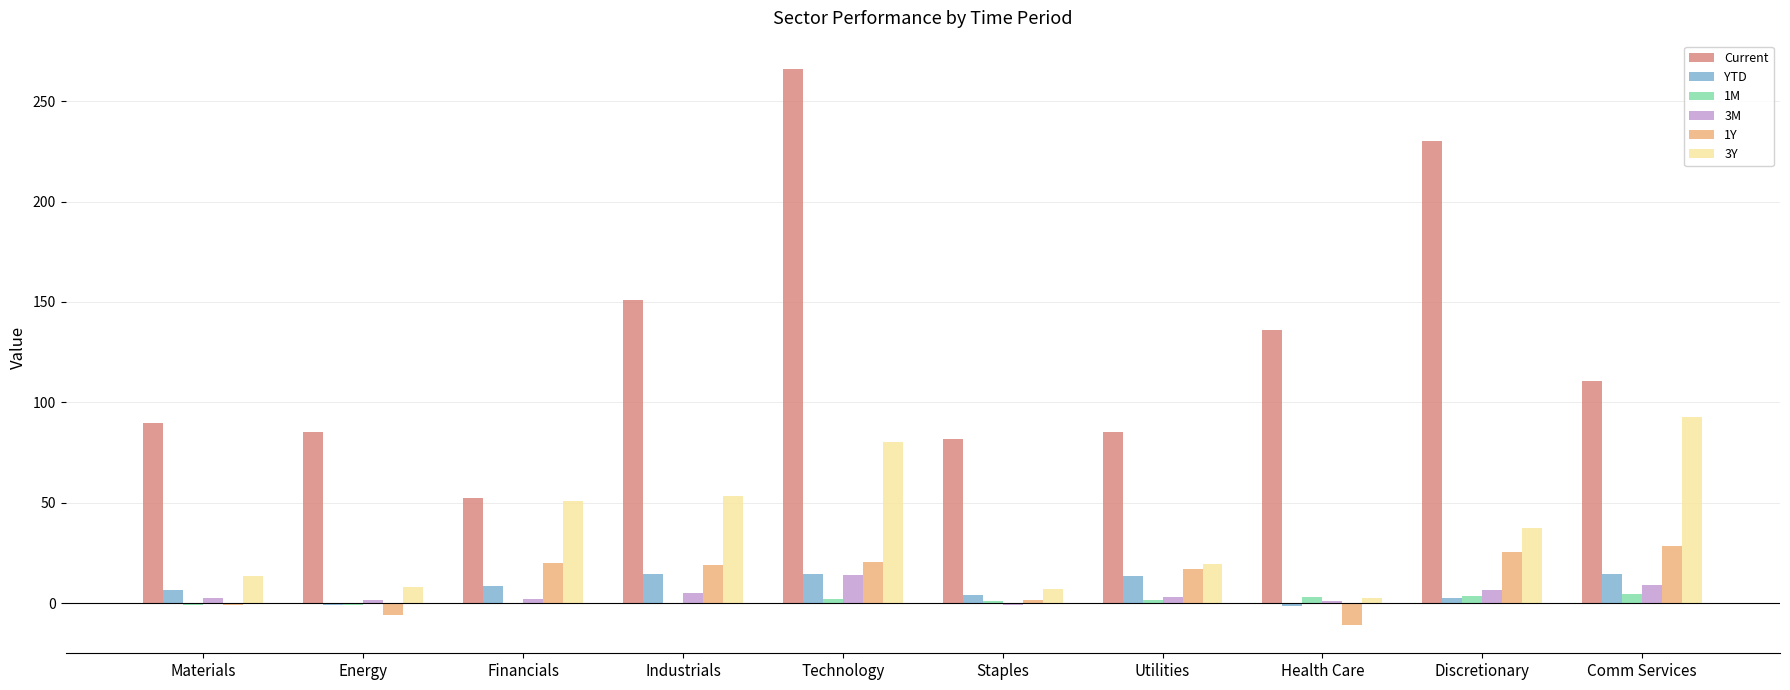

Which series has the largest total across all categories?

Current